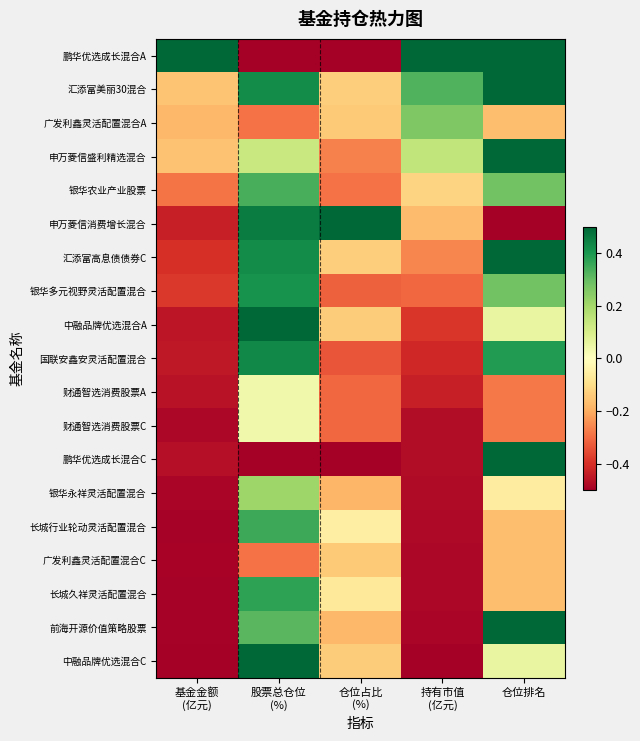

Reading left to right, list all the values displayed in this chart.

鹏华优选成长混合A: 基金金额
(亿元)=0.5	股票总仓位
(%)=-0.5	仓位占比
(%)=-0.5	持有市值
(亿元)=0.5	仓位排名=0.5
汇添富美丽30混合: 基金金额
(亿元)=-0.2	股票总仓位
(%)=0.4	仓位占比
(%)=-0.1	持有市值
(亿元)=0.3	仓位排名=0.5
广发利鑫灵活配置混合A: 基金金额
(亿元)=-0.2	股票总仓位
(%)=-0.3	仓位占比
(%)=-0.1	持有市值
(亿元)=0.3	仓位排名=-0.2
申万菱信盛利精选混合: 基金金额
(亿元)=-0.2	股票总仓位
(%)=0.1	仓位占比
(%)=-0.3	持有市值
(亿元)=0.1	仓位排名=0.5
银华农业产业股票: 基金金额
(亿元)=-0.3	股票总仓位
(%)=0.3	仓位占比
(%)=-0.3	持有市值
(亿元)=-0.1	仓位排名=0.3
申万菱信消费增长混合: 基金金额
(亿元)=-0.4	股票总仓位
(%)=0.5	仓位占比
(%)=0.5	持有市值
(亿元)=-0.2	仓位排名=-0.5
汇添富高息债债券C: 基金金额
(亿元)=-0.4	股票总仓位
(%)=0.4	仓位占比
(%)=-0.1	持有市值
(亿元)=-0.3	仓位排名=0.5
银华多元视野灵活配置混合: 基金金额
(亿元)=-0.4	股票总仓位
(%)=0.4	仓位占比
(%)=-0.3	持有市值
(亿元)=-0.3	仓位排名=0.3
中融品牌优选混合A: 基金金额
(亿元)=-0.5	股票总仓位
(%)=0.5	仓位占比
(%)=-0.1	持有市值
(亿元)=-0.4	仓位排名=0.1
国联安鑫安灵活配置混合: 基金金额
(亿元)=-0.4	股票总仓位
(%)=0.4	仓位占比
(%)=-0.3	持有市值
(亿元)=-0.4	仓位排名=0.4
财通智选消费股票A: 基金金额
(亿元)=-0.5	股票总仓位
(%)=0.0	仓位占比
(%)=-0.3	持有市值
(亿元)=-0.4	仓位排名=-0.3
财通智选消费股票C: 基金金额
(亿元)=-0.5	股票总仓位
(%)=0.0	仓位占比
(%)=-0.3	持有市值
(亿元)=-0.5	仓位排名=-0.3
鹏华优选成长混合C: 基金金额
(亿元)=-0.5	股票总仓位
(%)=-0.5	仓位占比
(%)=-0.5	持有市值
(亿元)=-0.5	仓位排名=0.5
银华永祥灵活配置混合: 基金金额
(亿元)=-0.5	股票总仓位
(%)=0.2	仓位占比
(%)=-0.2	持有市值
(亿元)=-0.5	仓位排名=-0.1
长城行业轮动灵活配置混合: 基金金额
(亿元)=-0.5	股票总仓位
(%)=0.4	仓位占比
(%)=-0.1	持有市值
(亿元)=-0.5	仓位排名=-0.2
广发利鑫灵活配置混合C: 基金金额
(亿元)=-0.5	股票总仓位
(%)=-0.3	仓位占比
(%)=-0.1	持有市值
(亿元)=-0.5	仓位排名=-0.2
长城久祥灵活配置混合: 基金金额
(亿元)=-0.5	股票总仓位
(%)=0.4	仓位占比
(%)=-0.1	持有市值
(亿元)=-0.5	仓位排名=-0.2
前海开源价值策略股票: 基金金额
(亿元)=-0.5	股票总仓位
(%)=0.3	仓位占比
(%)=-0.2	持有市值
(亿元)=-0.5	仓位排名=0.5
中融品牌优选混合C: 基金金额
(亿元)=-0.5	股票总仓位
(%)=0.5	仓位占比
(%)=-0.1	持有市值
(亿元)=-0.5	仓位排名=0.1